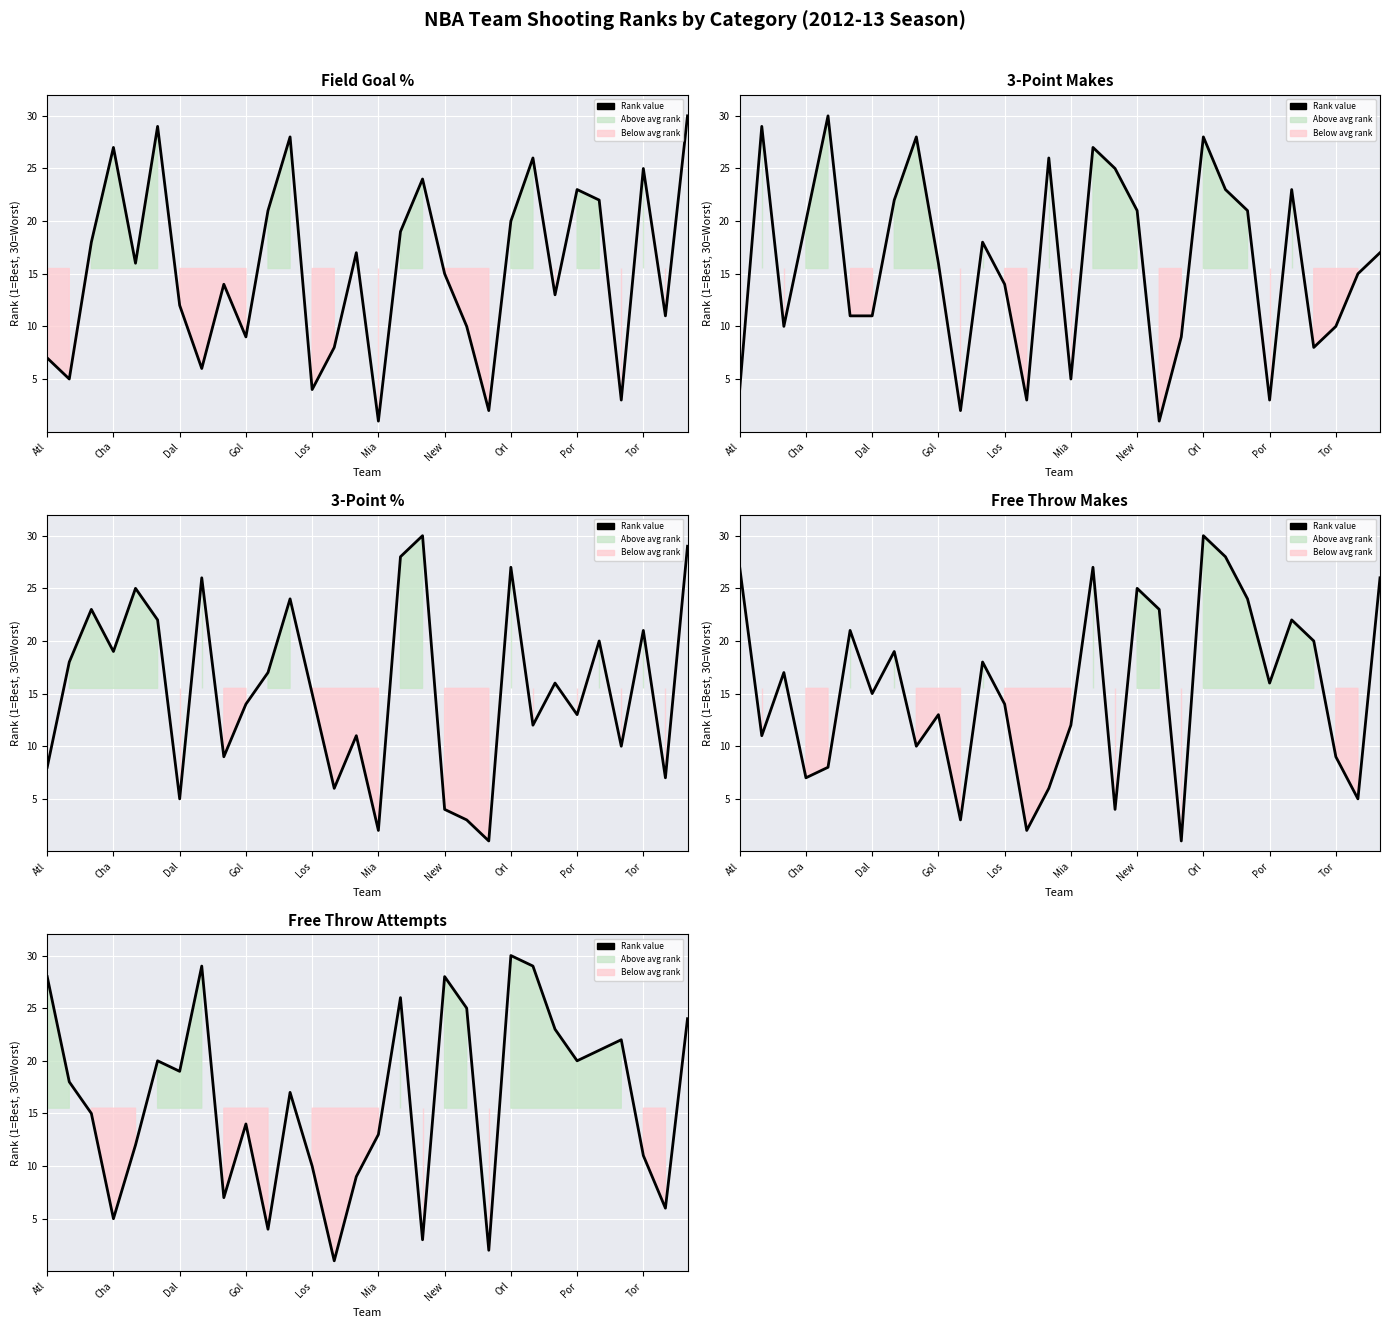

The chart shows a value of 14 at 16. True or false?

False